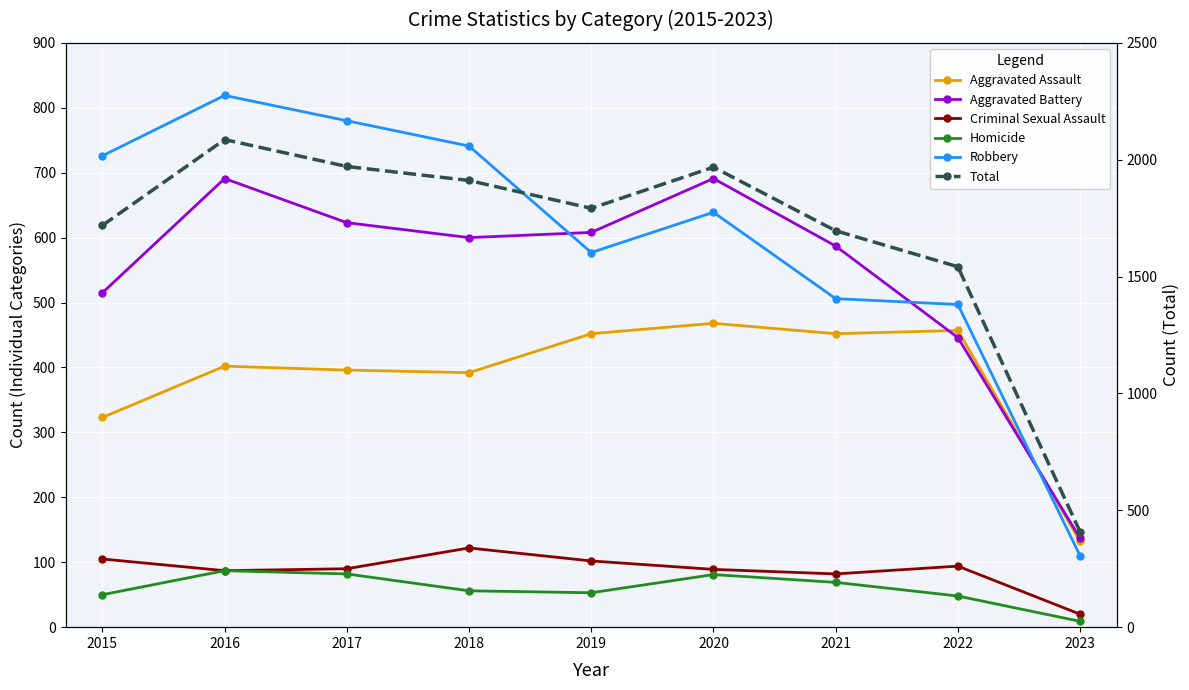

What is the difference between the second highest and second lowest values in the Aggravated Assault series?

134